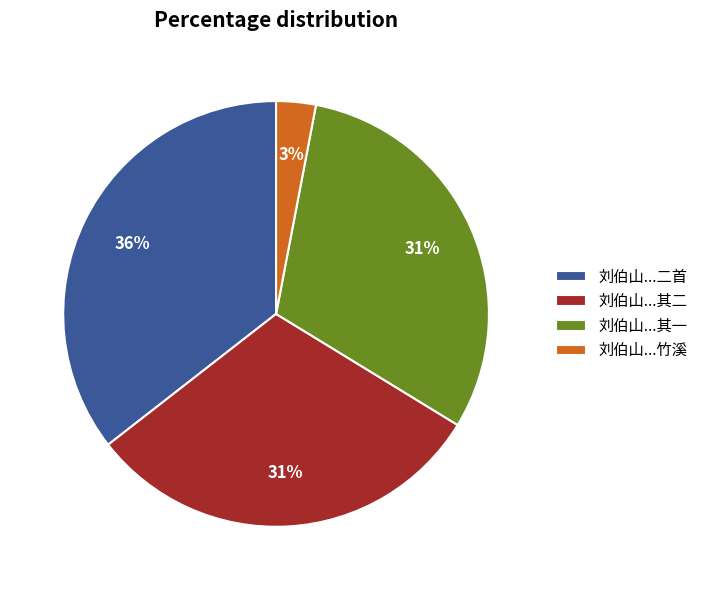

To the nearest percent, what is the difference between the 刘伯山...竹溪 and 刘伯山...其二 slice percentages?

28%